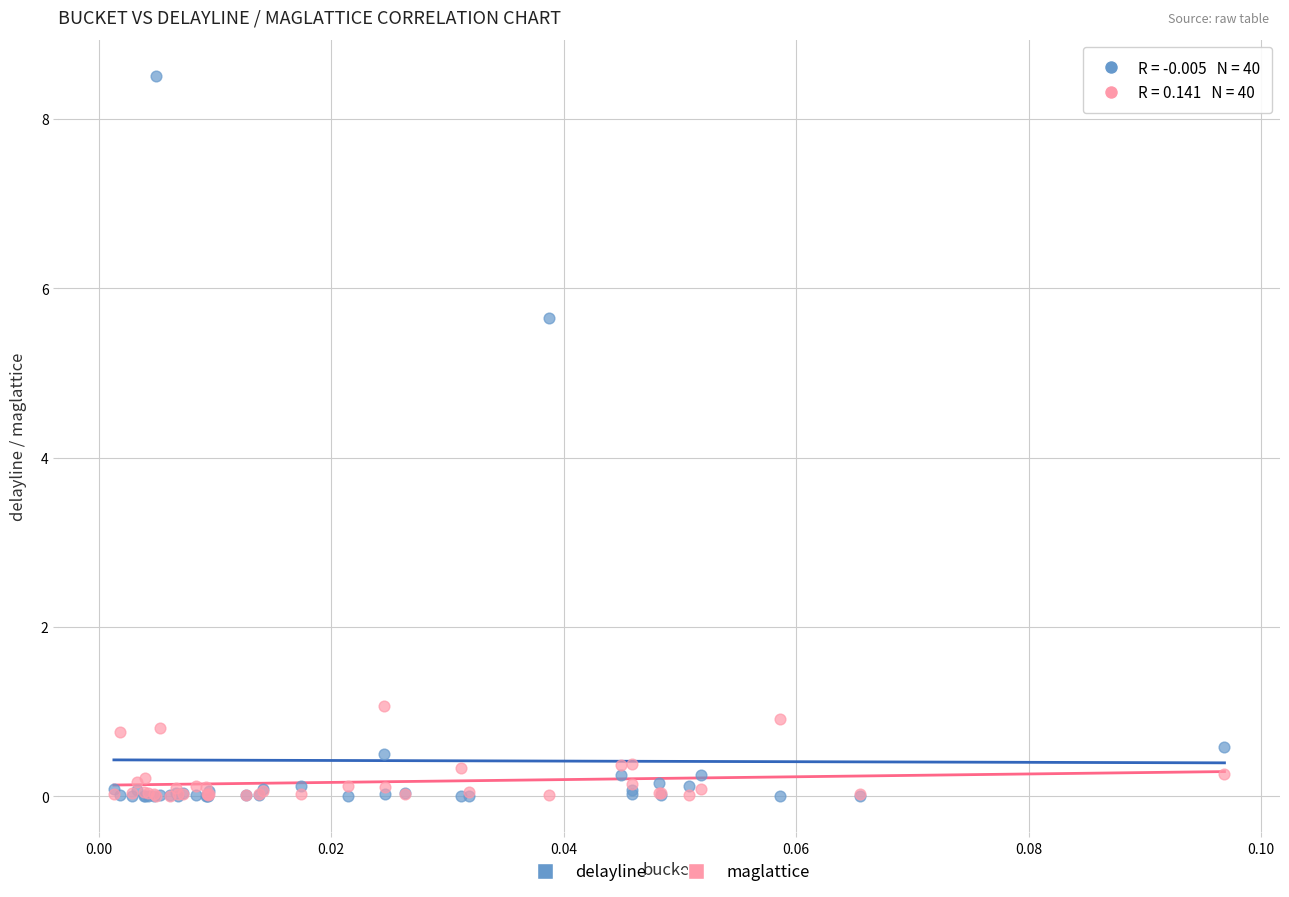

Which series contains the highest Y value?

delayline